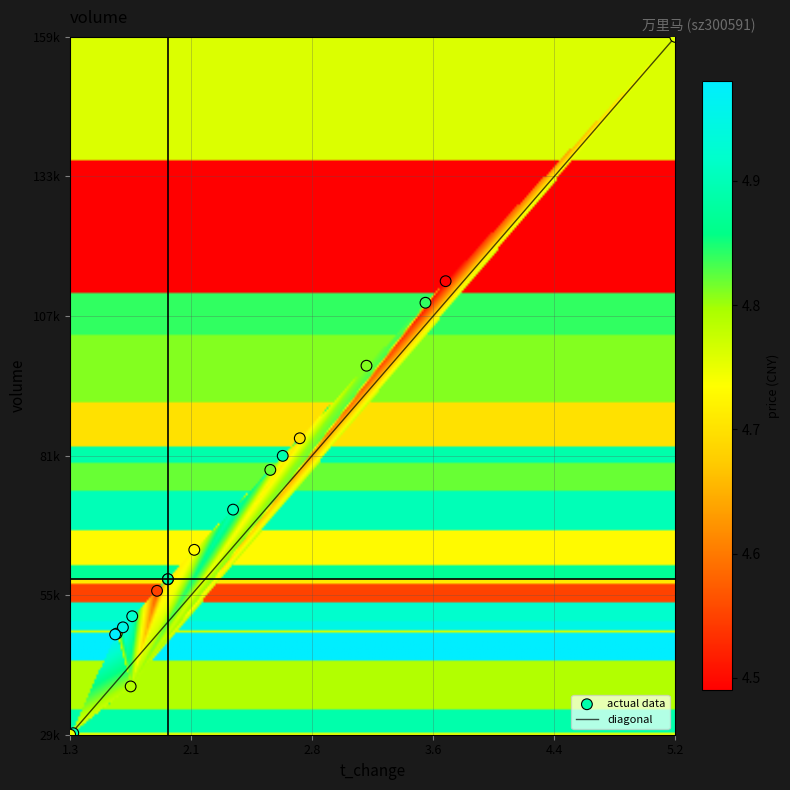

Reading right to left, extract all data points from this chart.

price: 5.0	5.0	4.9	4.9	4.8	4.8	4.9	4.9	4.8	4.7	4.7	4.7	4.5	4.5	4.8	4.8	4.8	4.8	4.9
volume: 48443.0	49760.0	51823.0	81619.0	110068.0	79006.0	58718.0	71631.0	48592.0	58678.0	84885.0	64160.0	56543.0	114074.0	98367.0	159462.0	29808.0	38779.0	30092.0
t_volume: 2415.0	2460.0	2546.0	4008.0	5315.0	3816.0	2848.0	3481.0	2304.0	2751.0	4016.0	2993.0	2577.0	5292.0	4713.0	7472.0	1408.0	1872.0	1478.0
t_change: 1.6	1.6	1.7	2.6	3.6	2.6	1.9	2.3	1.6	1.9	2.8	2.1	1.8	3.7	3.2	5.2	1.3	1.7	1.3